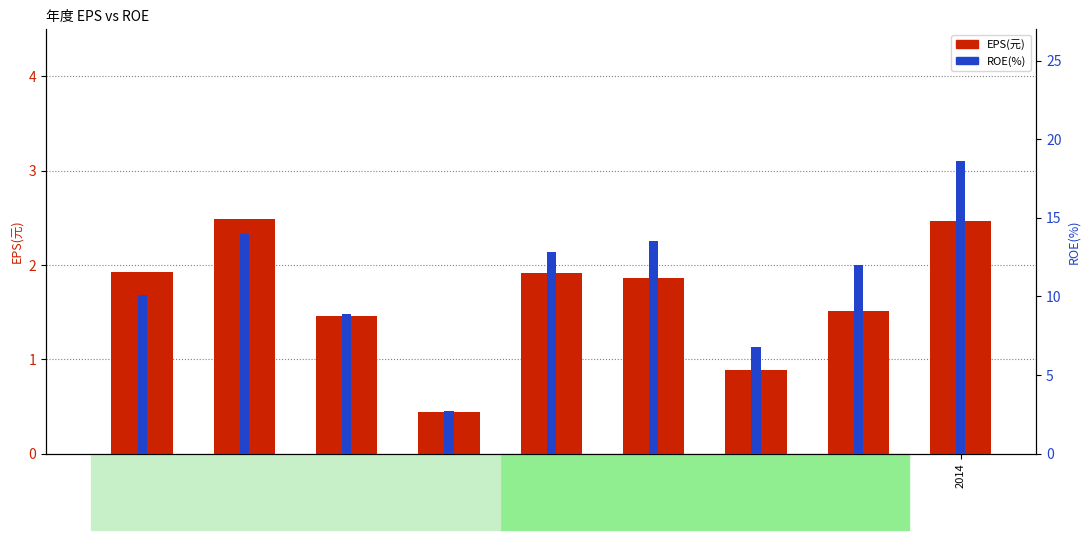

Does the chart contain any negative values?

No